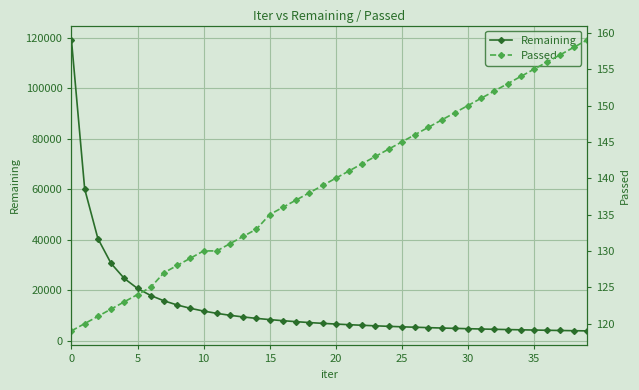

What are all the series names shown in the legend?

Remaining, Passed